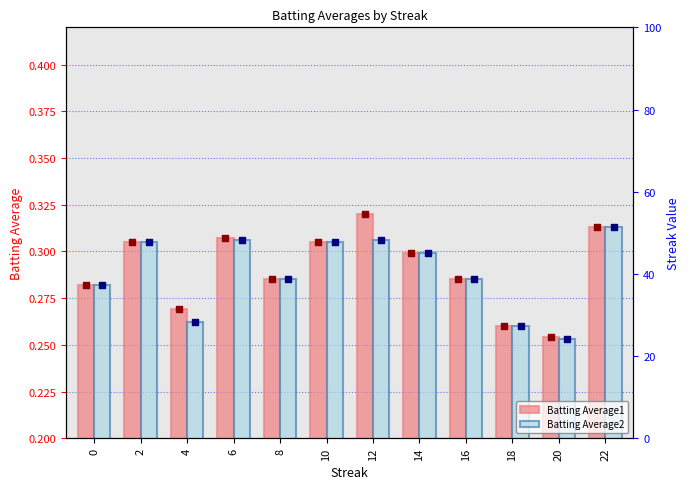

Is the value of Batting Average1 at 6 greater than the value of Batting Average2 at 18?

Yes